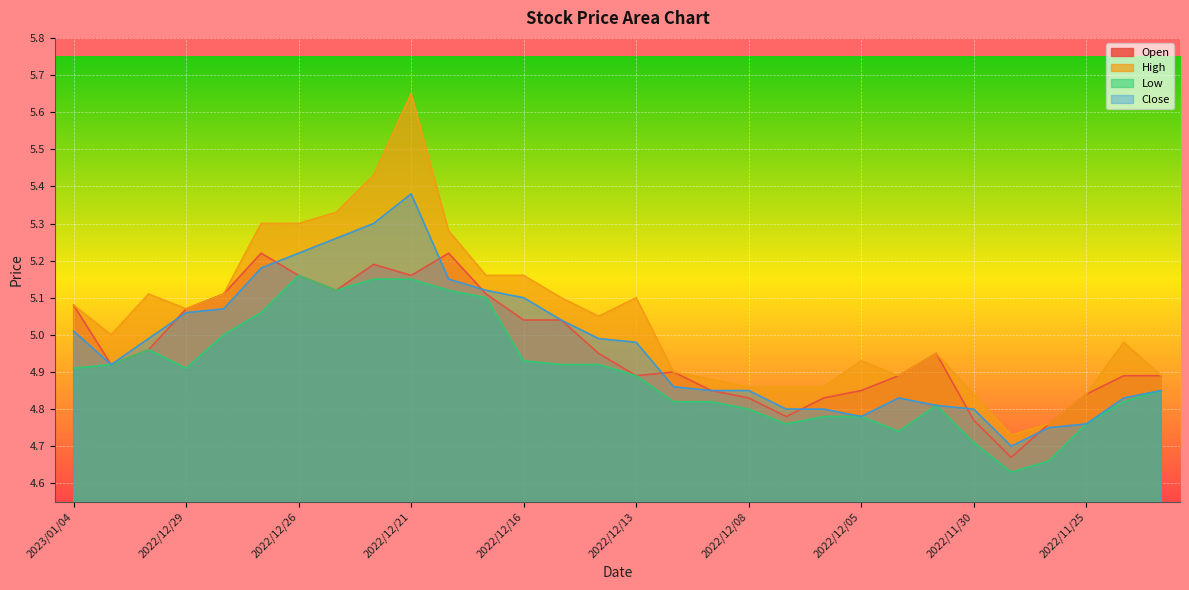

The Low series shows 4.9 at 2022/12/16. True or false?

True